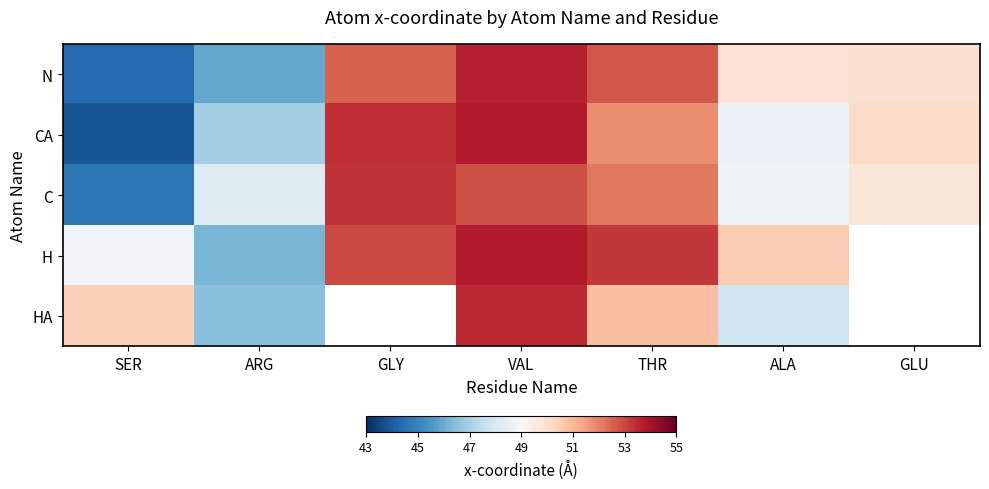

Rank the categories by C value from lowest to highest.

SER, ARG, ALA, GLU, THR, VAL, GLY